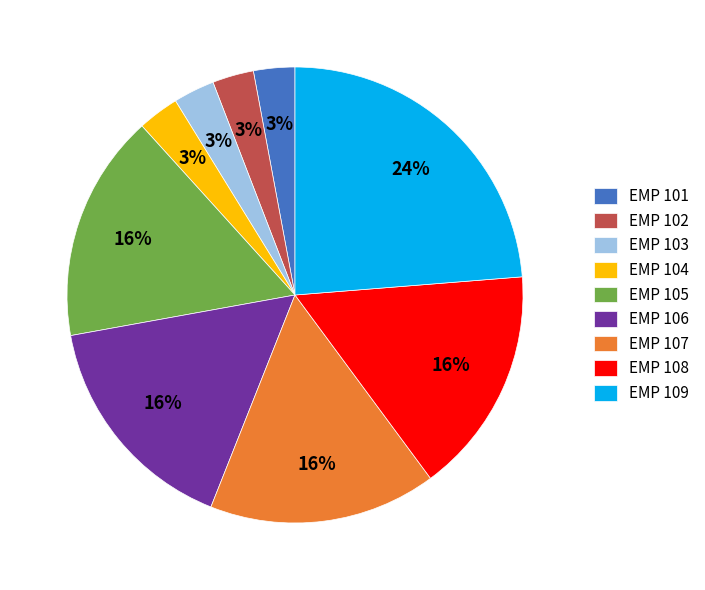

Do EMP 103 and EMP 107 together represent more than half of the pie?

No